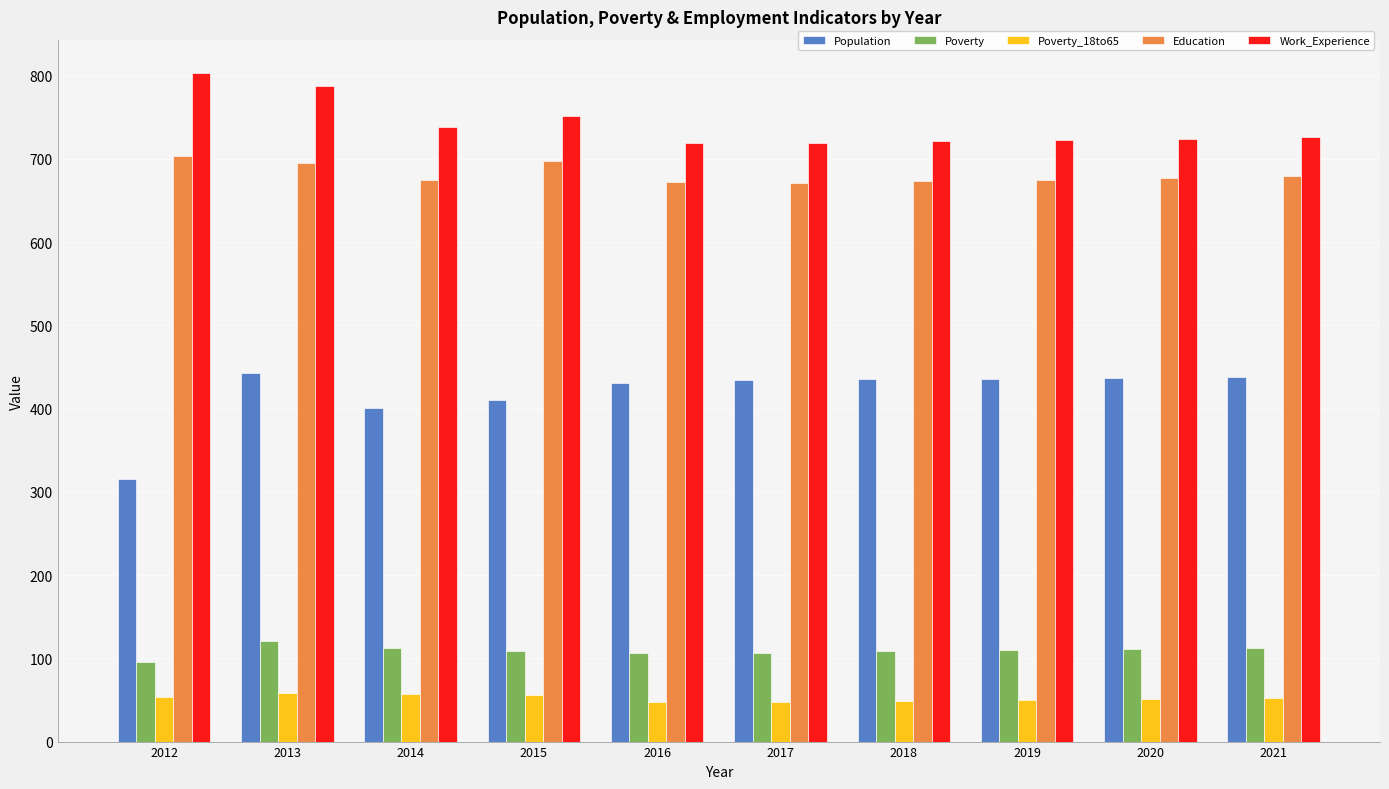

List the series in order of their peak value, lowest first.

Poverty_18to65, Poverty, Population, Education, Work_Experience